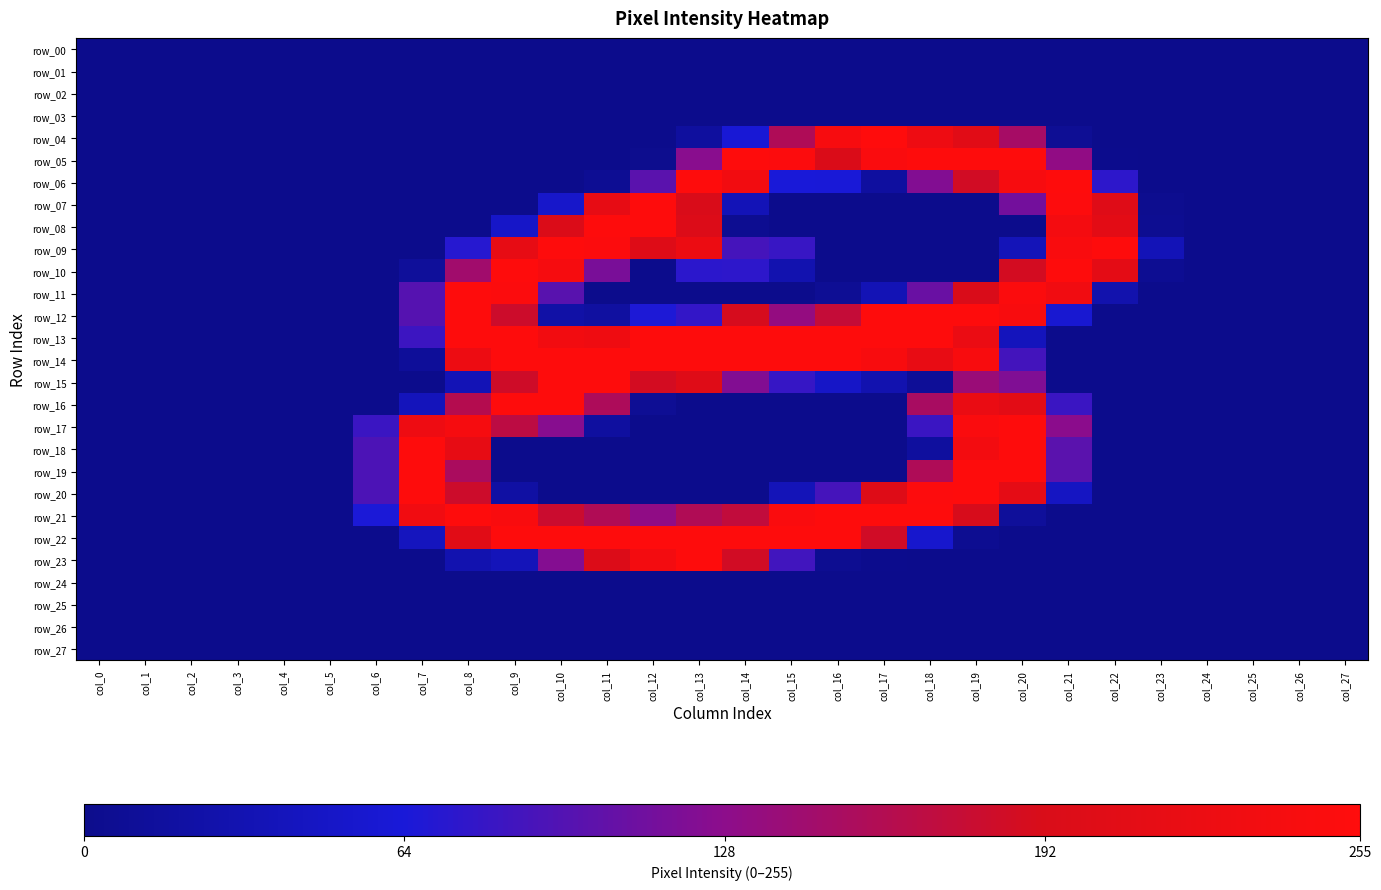

List the labels in order of row_20 value, largest first.

col_7, col_19, col_18, col_20, col_17, col_8, col_6, col_16, col_21, col_15, col_9, col_0, col_1, col_2, col_3, col_4, col_5, col_10, col_11, col_12, col_13, col_14, col_22, col_23, col_24, col_25, col_26, col_27